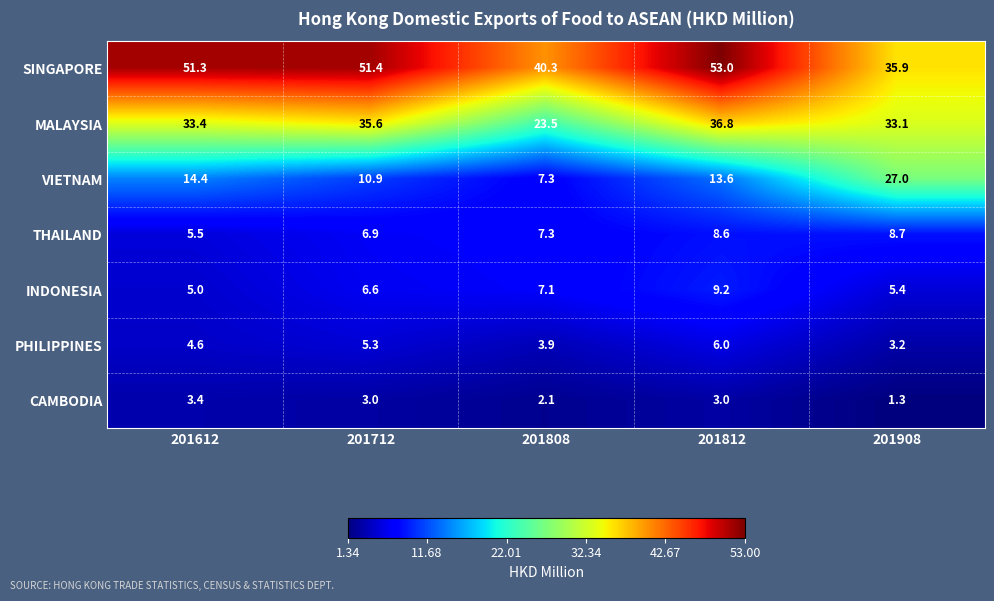

What is the sum of the THAILAND values at 201908 and 201612?

14.2